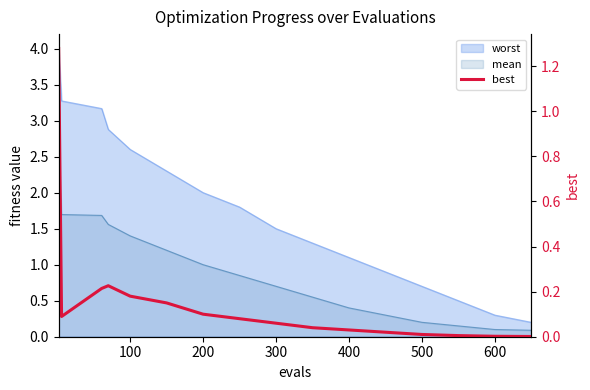

Is it true that the value at 13 is 0.0?

False